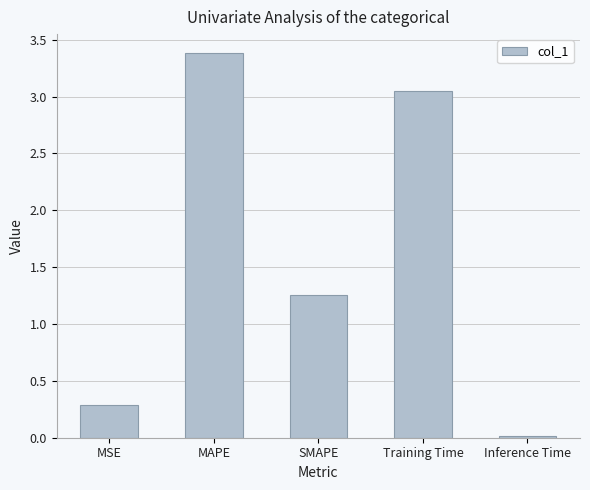

Rank the categories by value from highest to lowest.

MAPE, Training Time, SMAPE, MSE, Inference Time